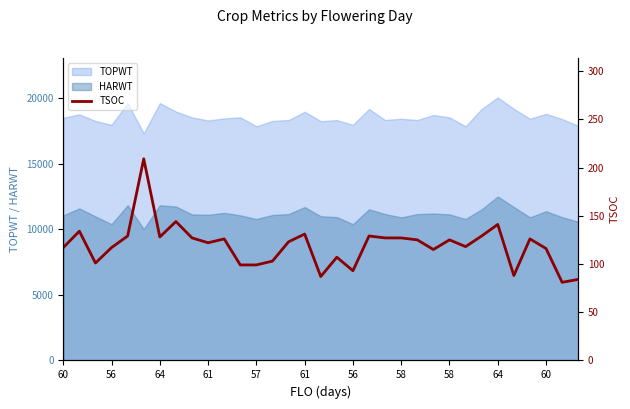

What is the average value?

119